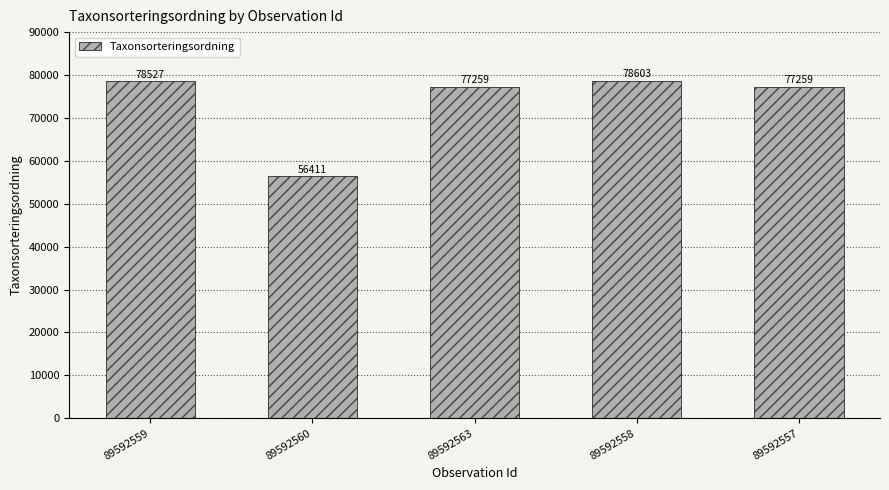

Reading right to left, list all the values displayed in this chart.

77259	78603	77259	56411	78527